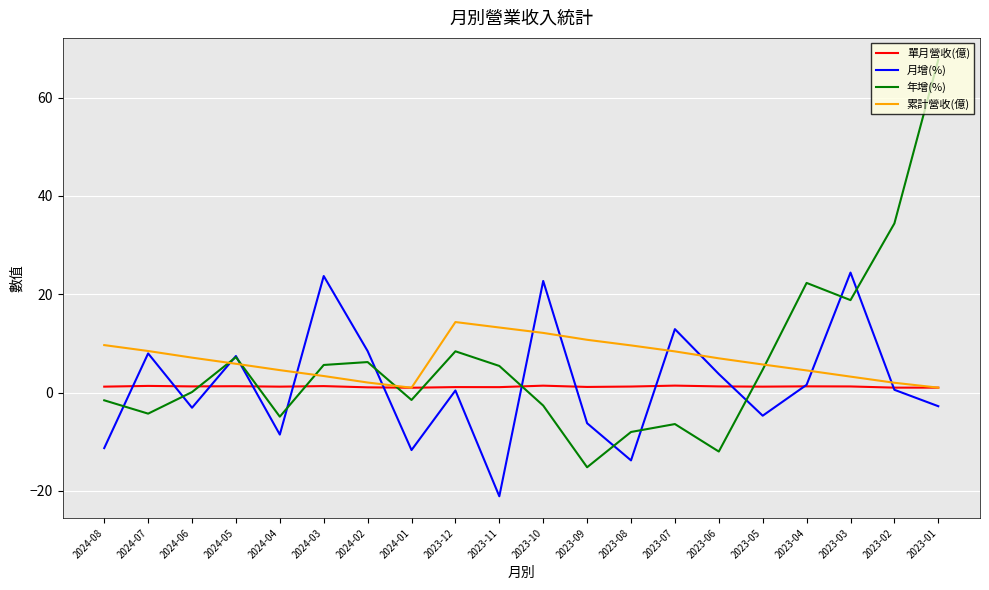

Rank the series by their maximum value, from highest to lowest.

年增(%), 月增(%), 累計營收(億), 單月營收(億)